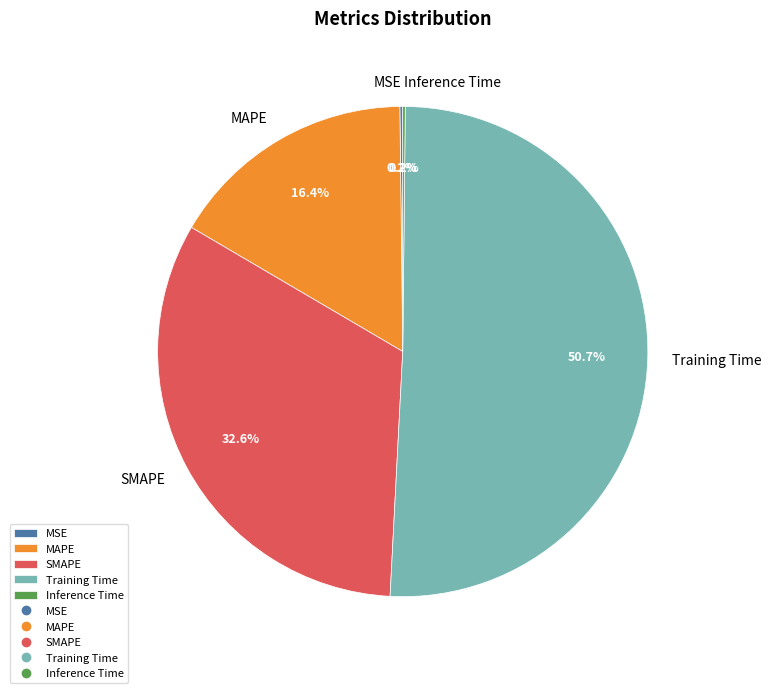

Do Training Time and MAPE together represent more than half of the pie?

Yes